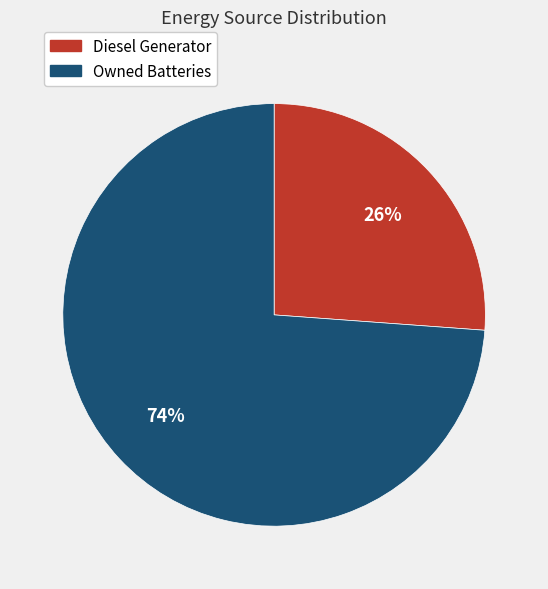

To the nearest percent, what is the difference between the largest and smallest slice percentages?

48%